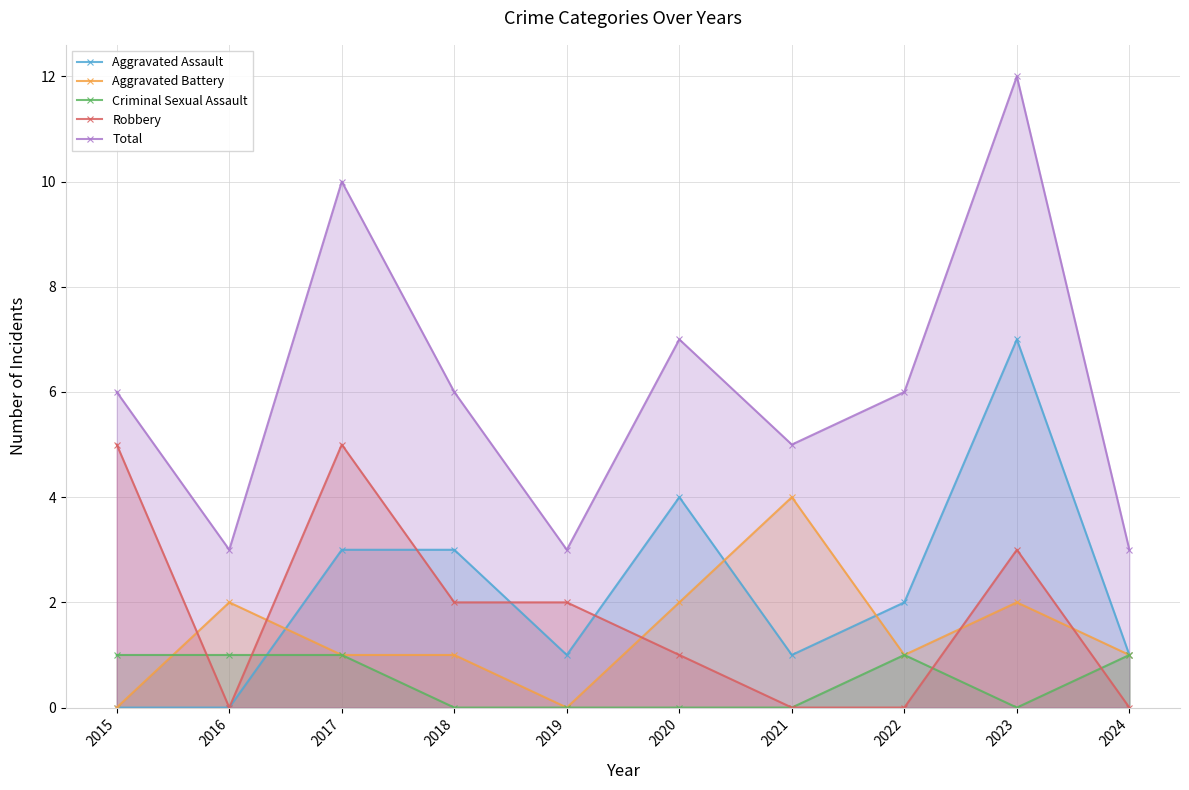

How many times do Aggravated Assault and Robbery cross each other?

3